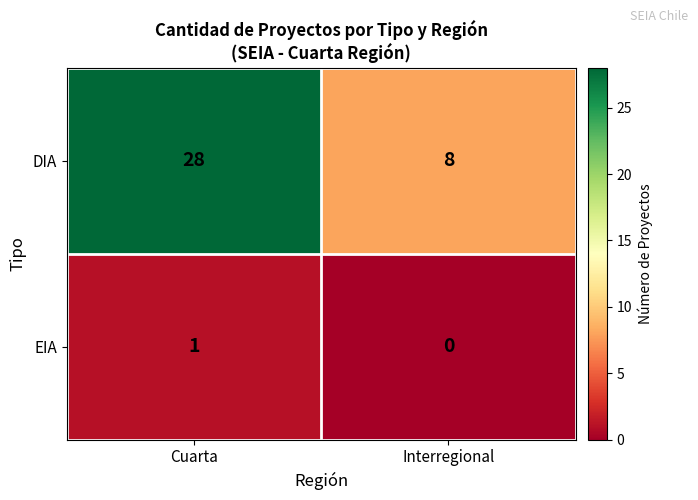

The EIA series shows 0 at Interregional. True or false?

True